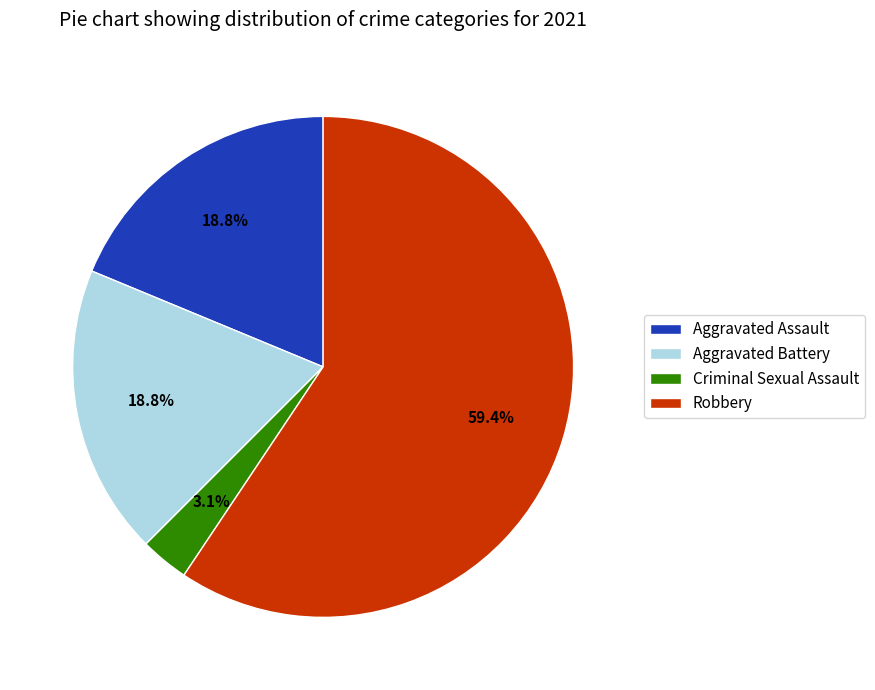

Is Robbery the majority of the pie?

Yes